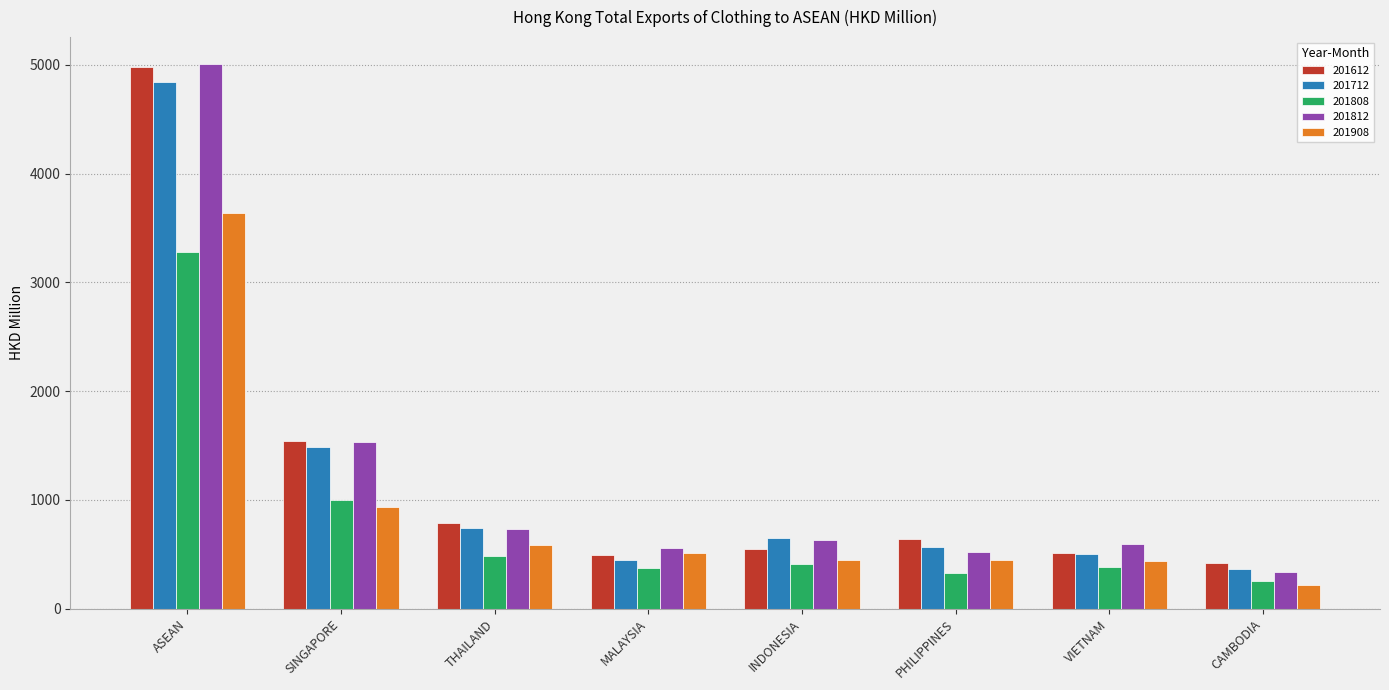

At which category does the chart reach its peak across all series?

ASEAN